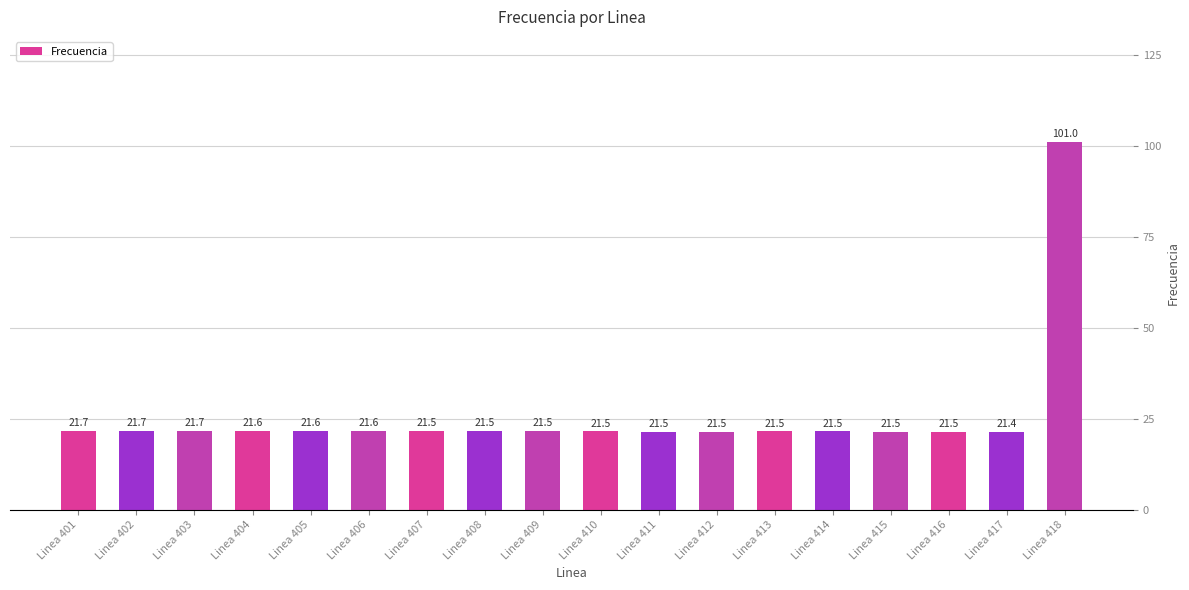

What is the ratio of the value at Linea 401 to the value at Linea 410?

1.0